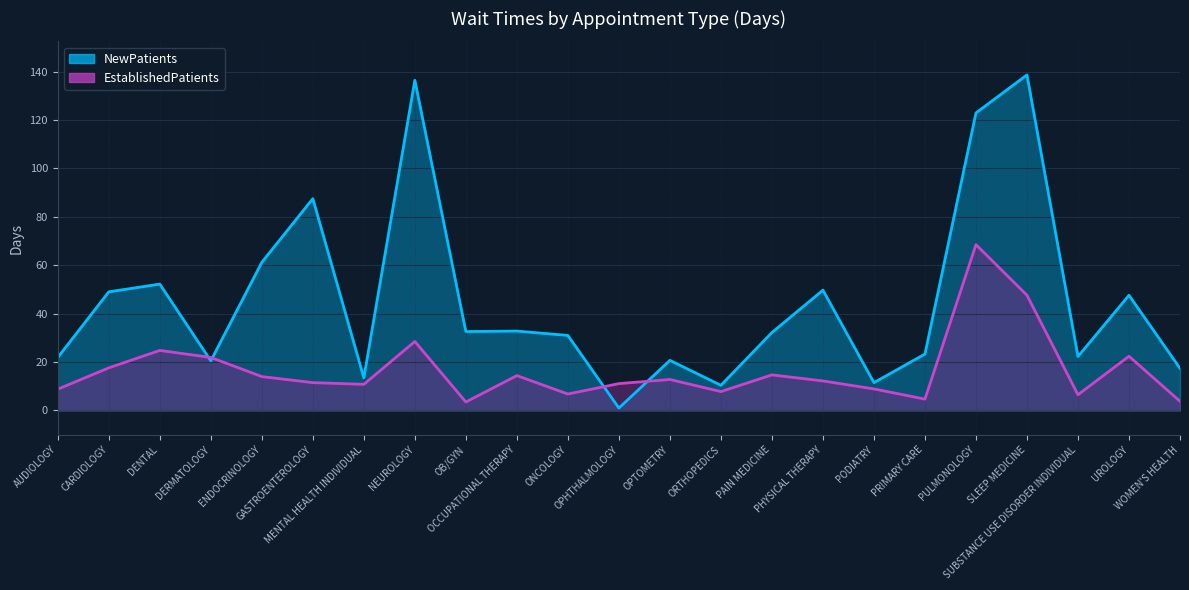

Between which two adjacent categories do EstablishedPatients and NewPatients first intersect?

DENTAL and DERMATOLOGY